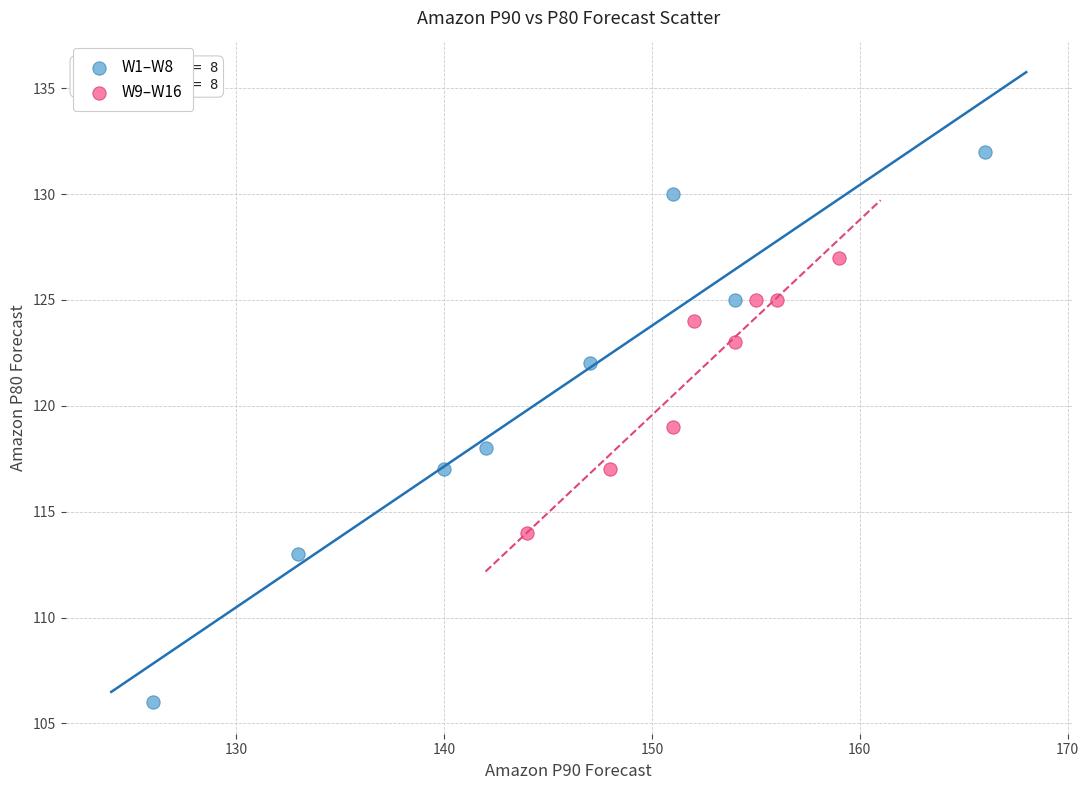

What are all the series names shown in the legend?

W1–W8, W9–W16